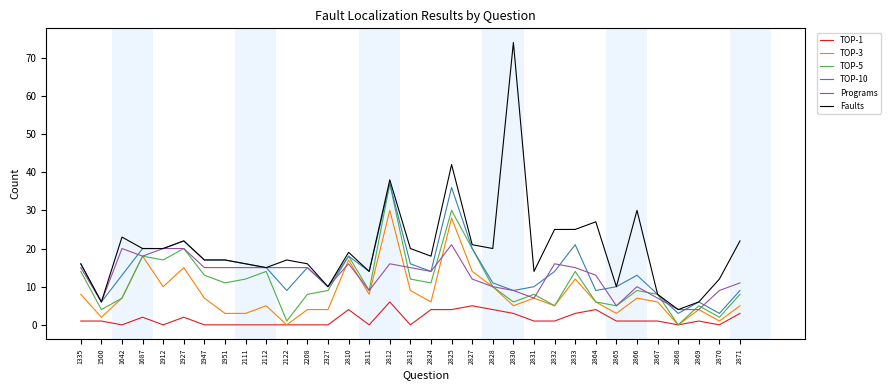

Which series has the largest range (max minus min)?

Faults